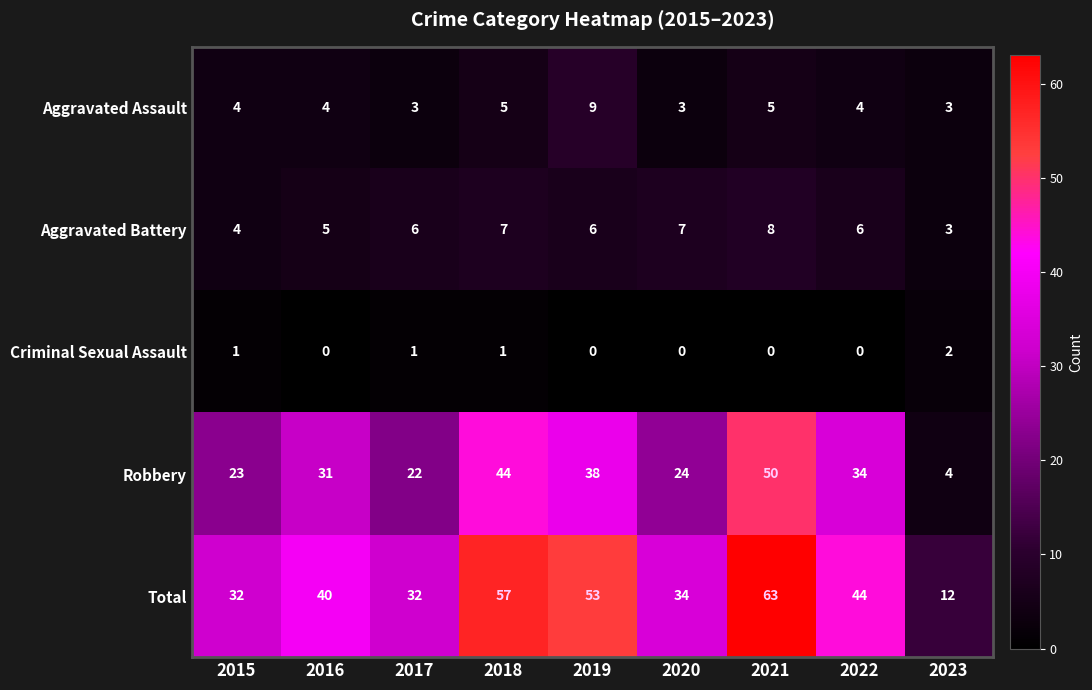

How many Aggravated Assault values are between 3 and 5?

8